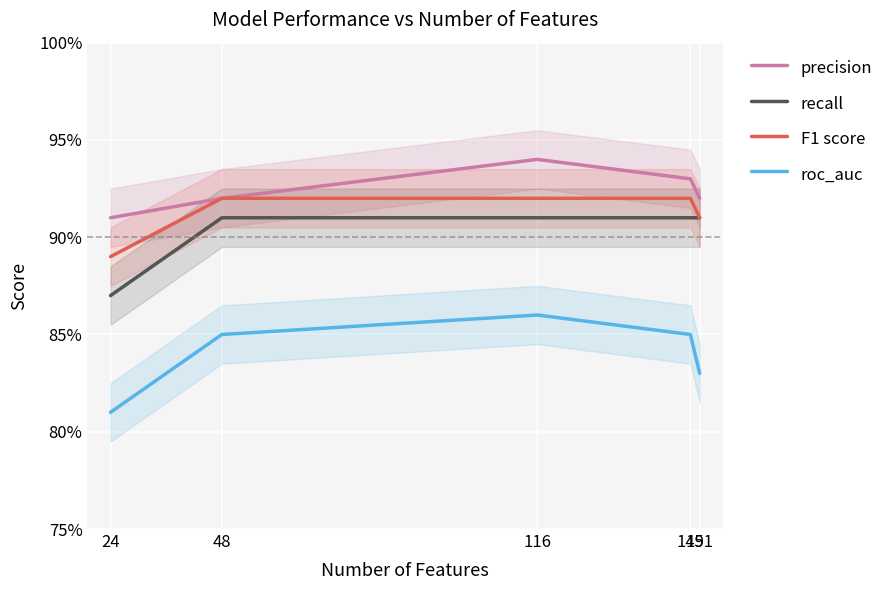

Reading left to right, transcribe all the data shown in this chart.

precision: 0.9	0.9	0.9	0.9	0.9
recall: 0.9	0.9	0.9	0.9	0.9
F1 score: 0.9	0.9	0.9	0.9	0.9
roc_auc: 0.8	0.8	0.9	0.8	0.8